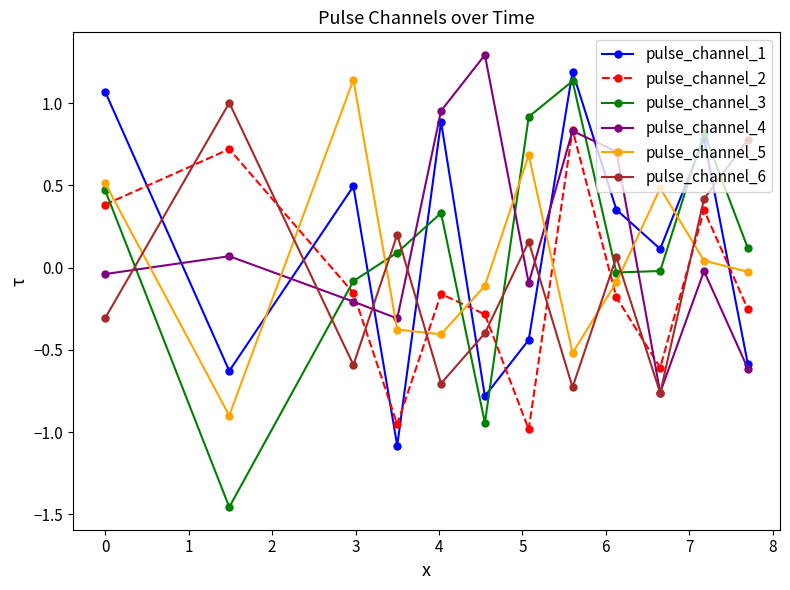

How many interior local valleys does the pulse_channel_4 series have?

3